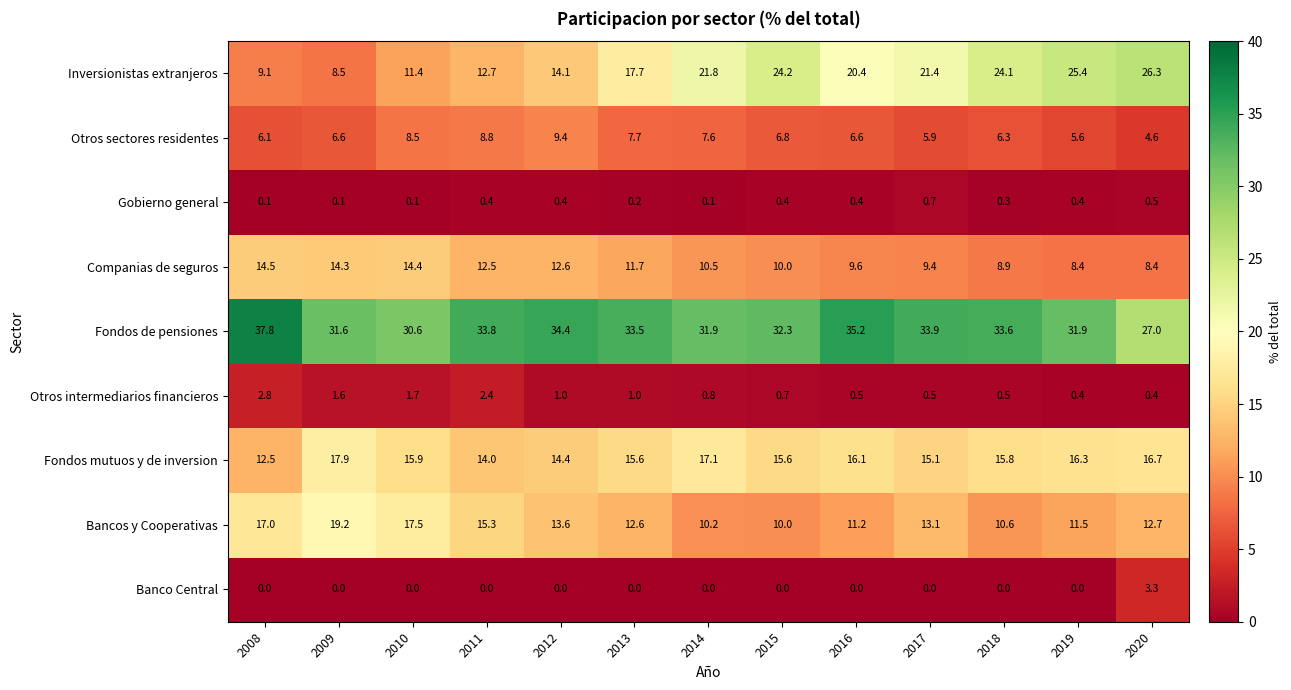

At which label is Otros sectores residentes closest to 7?

2015